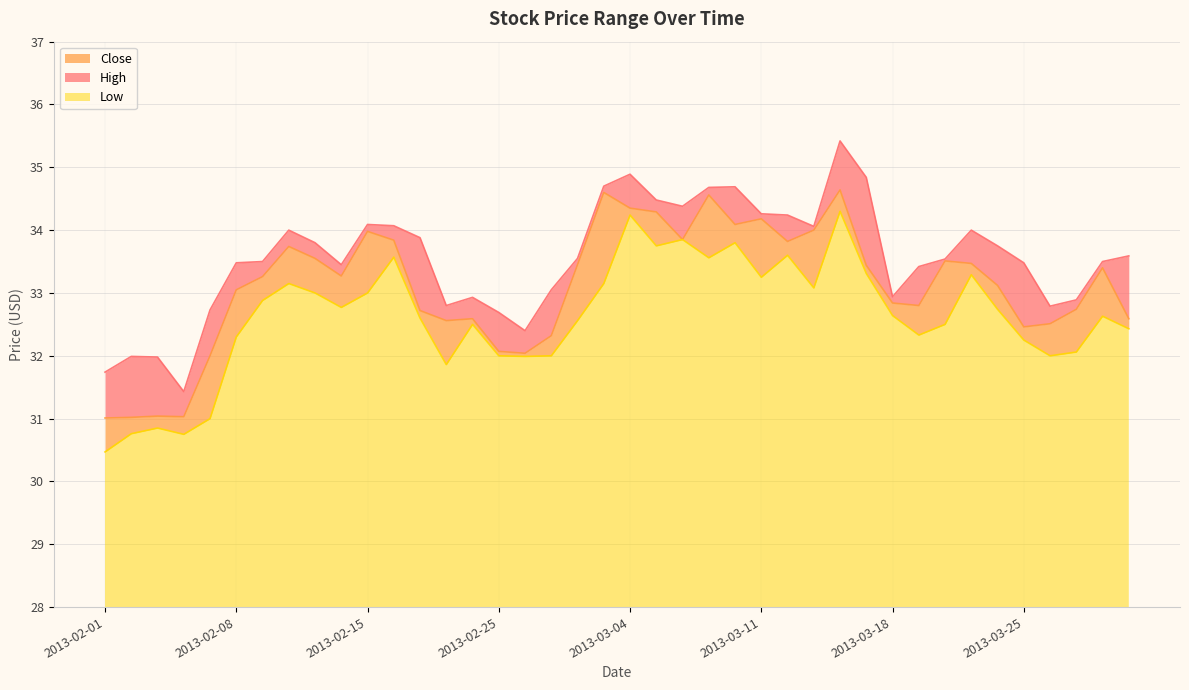

Is it true that Close equals 34.0 at 2013-02-15?

True